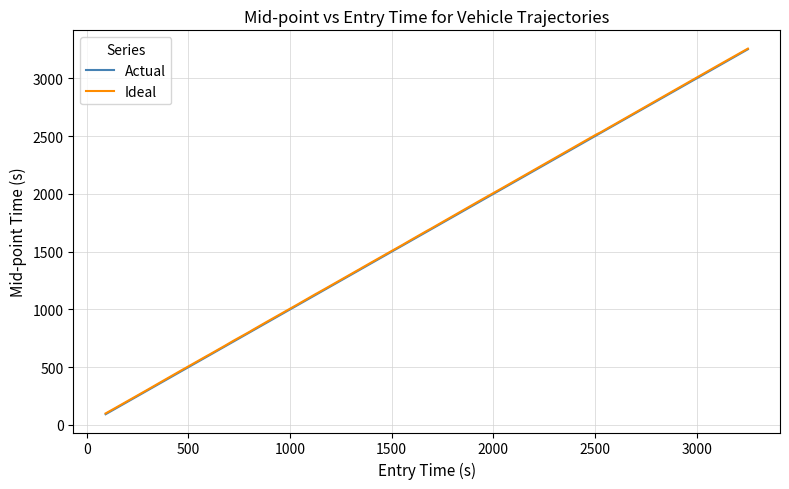

What is the minimum value shown in the chart?

93.2